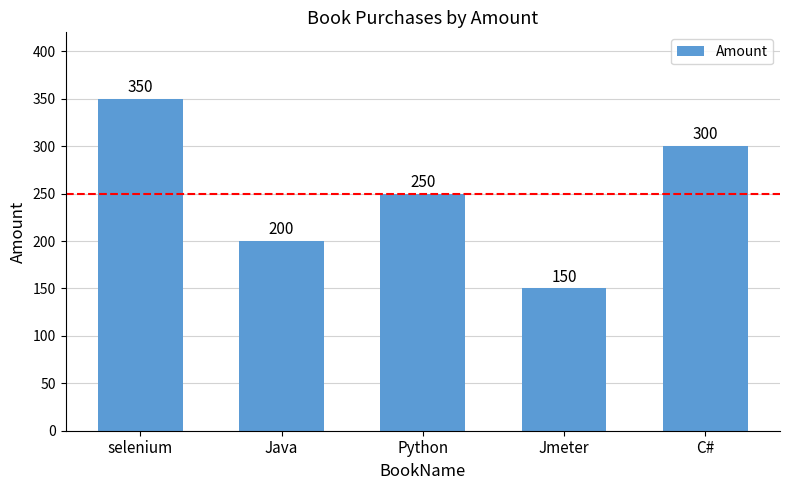

Between Jmeter and C#, which is larger?

C#